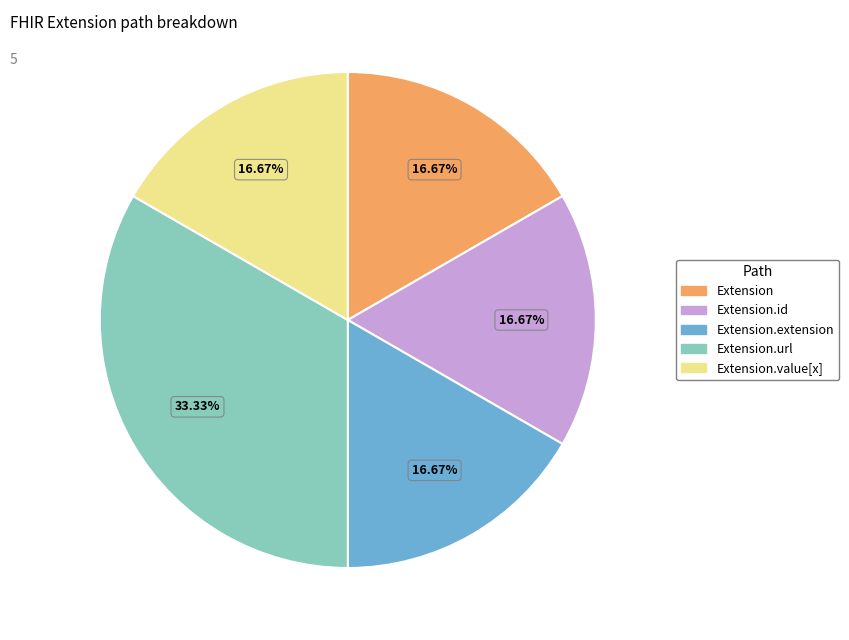

Which category has the biggest portion of the pie?

Extension.url